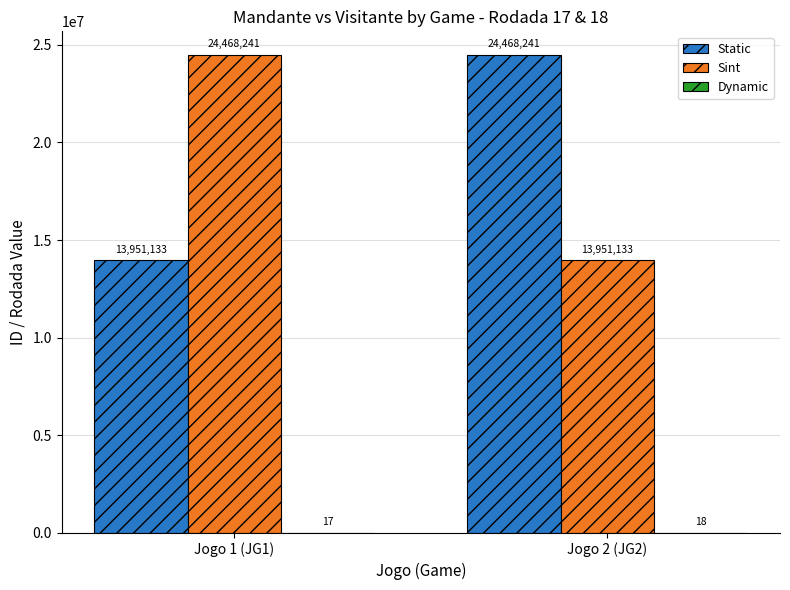

Is it true that Sint equals 13951133 at Jogo 2 (JG2)?

True